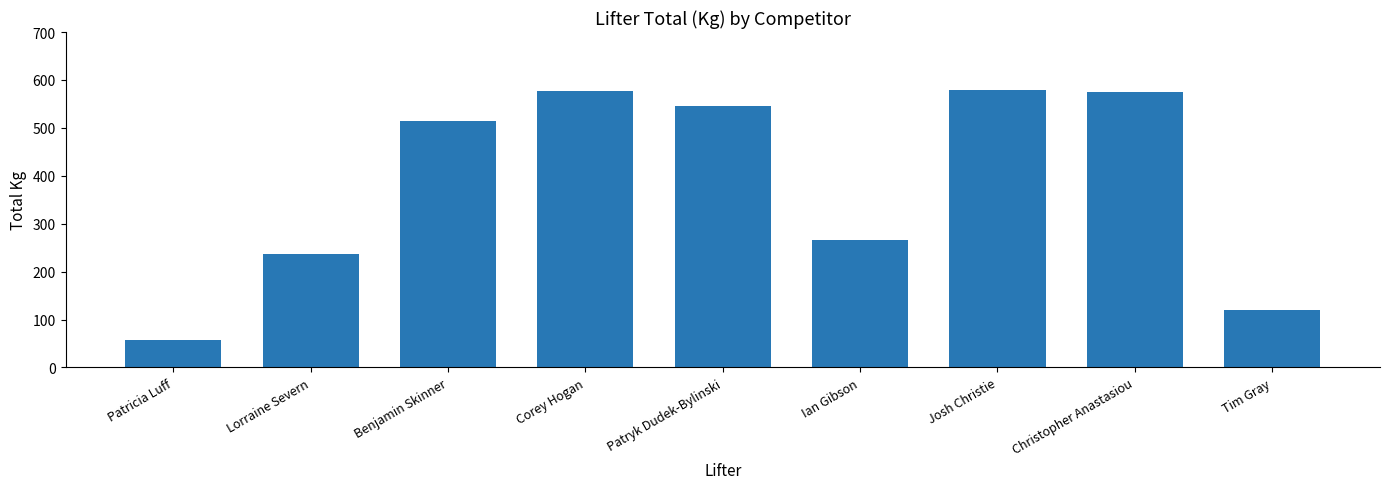

What is the label of the 1st bar from the left?

Patricia Luff